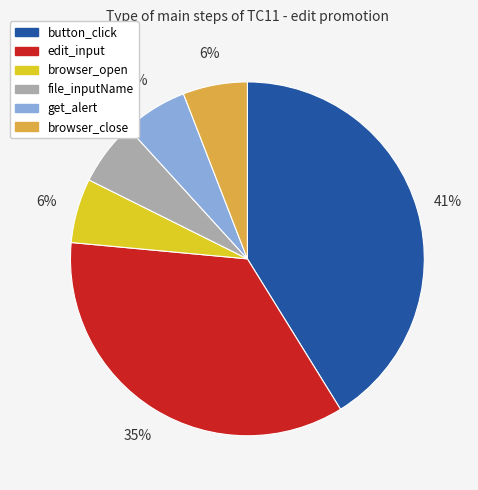

To the nearest percent, what percentage of the pie is get_alert?

6%